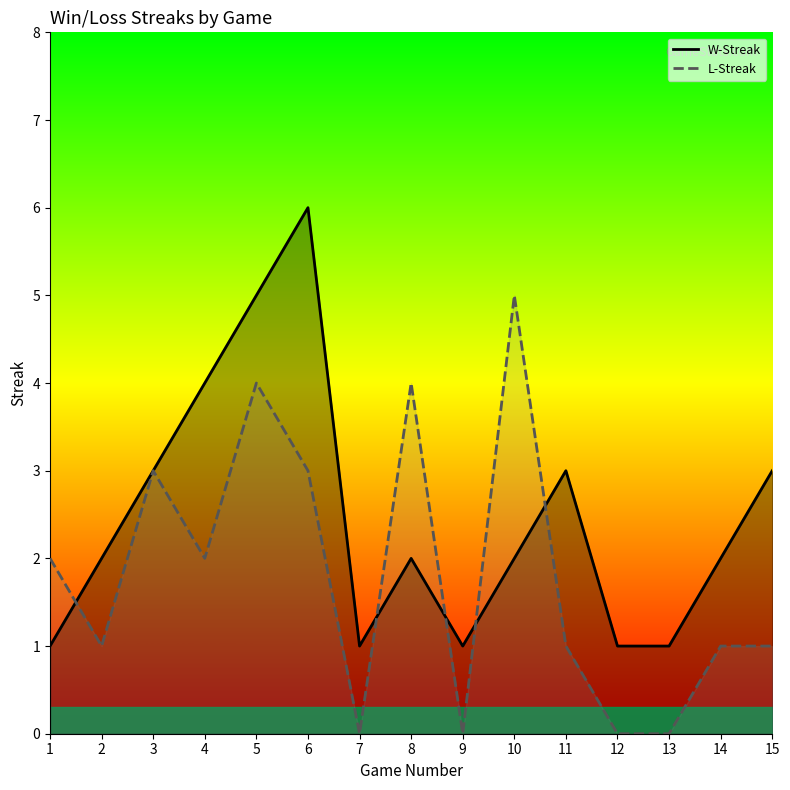

At which label does L-Streak first exceed 1?

1